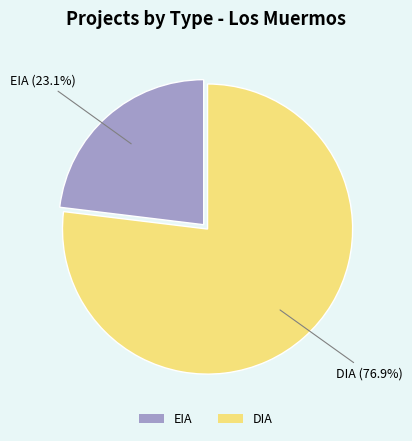

Is there any slice that represents more than half of the pie?

Yes